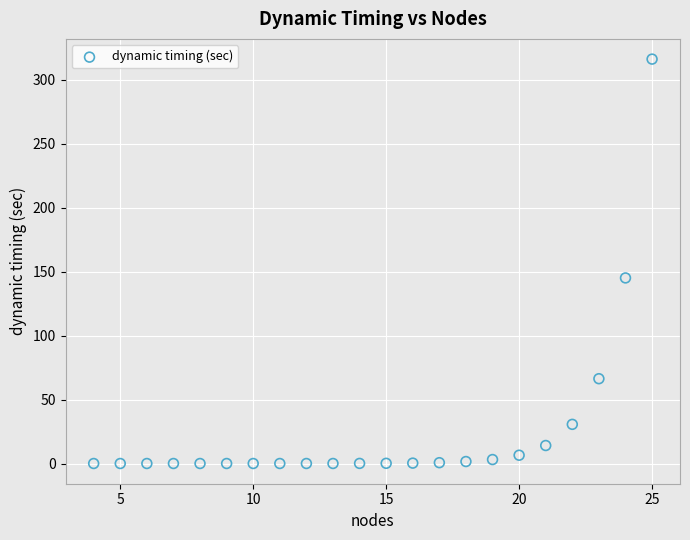

What Y value in the scatter plot is closest to 157?

145.0